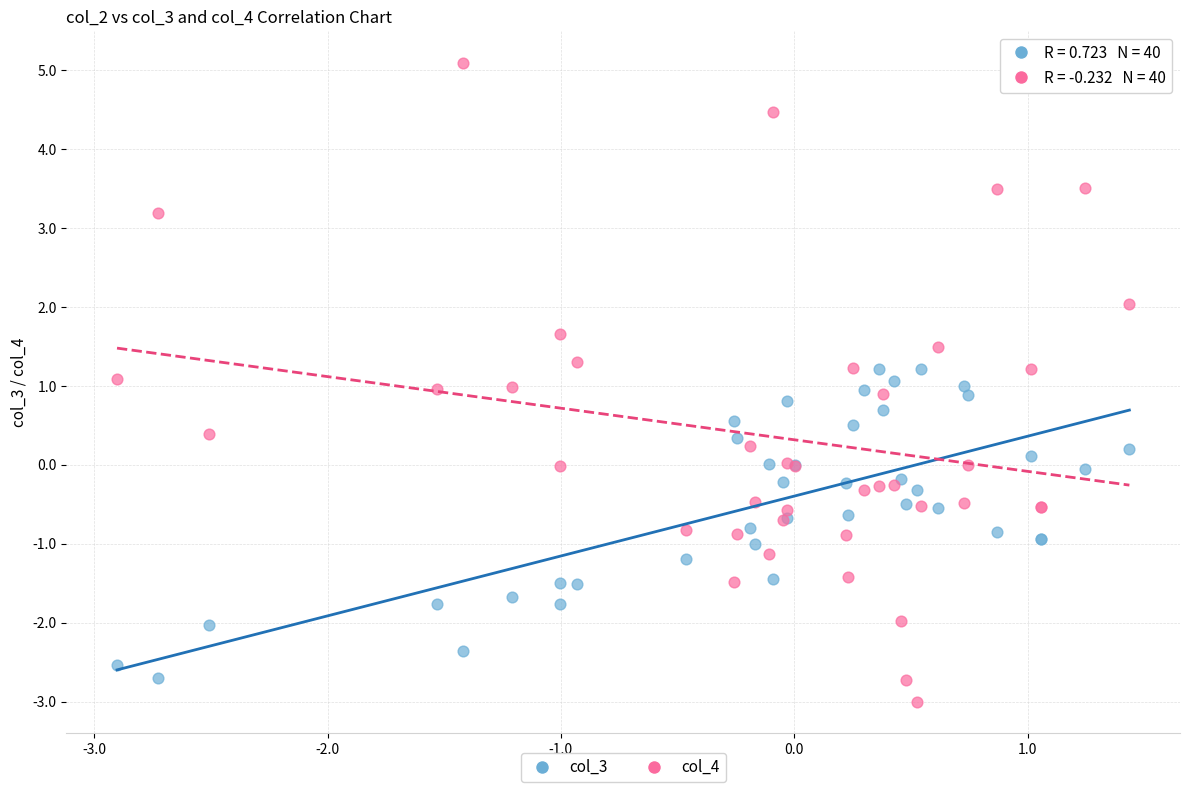

Which series has the widest spread of Y values?

col_4